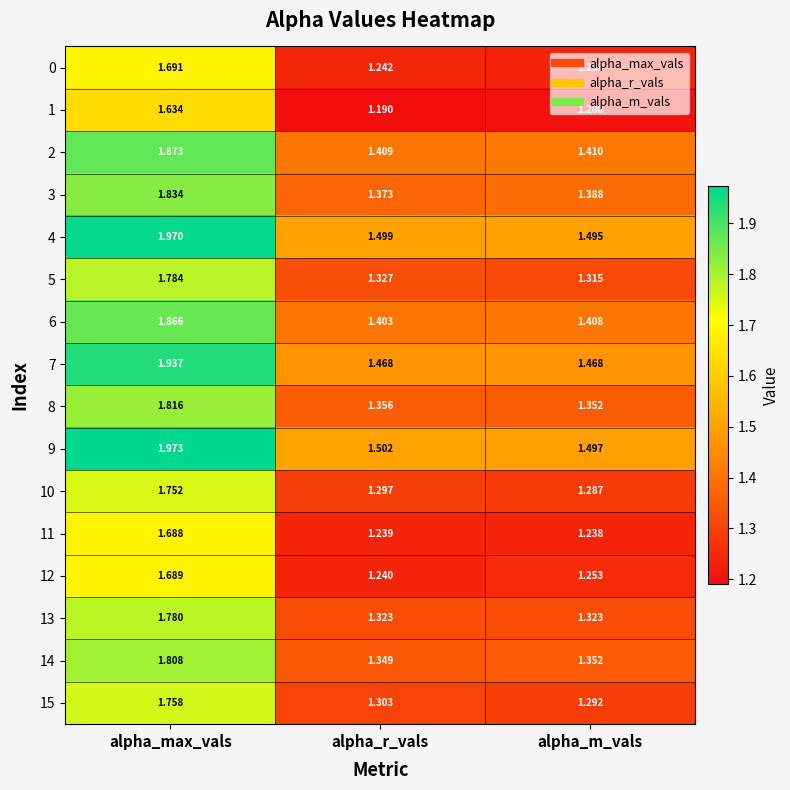

Is the value of 8 at alpha_m_vals greater than the value of 4 at alpha_m_vals?

No